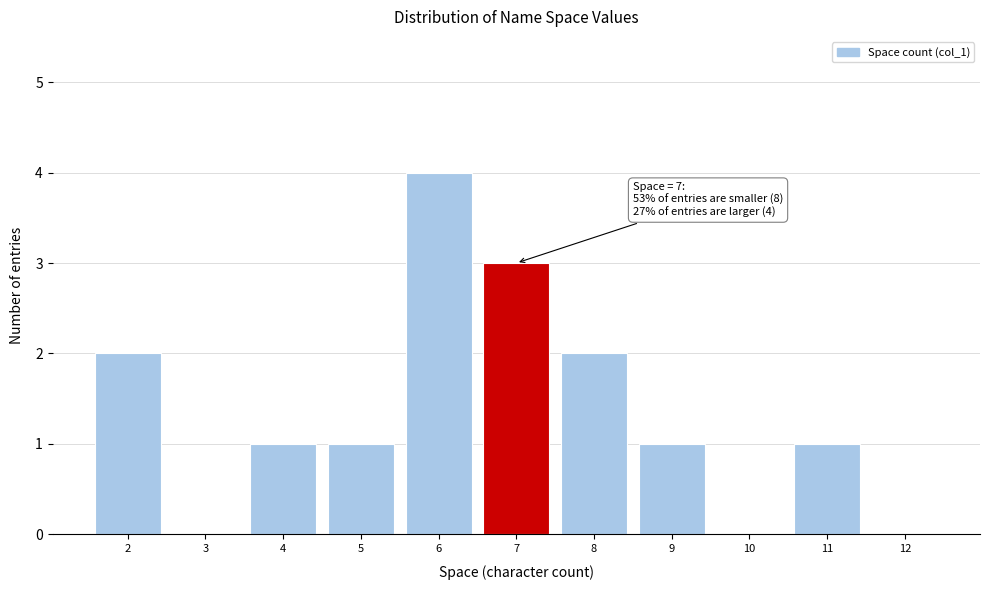

Over which range of the x-axis is the bar tallest?

5.5 to 6.5